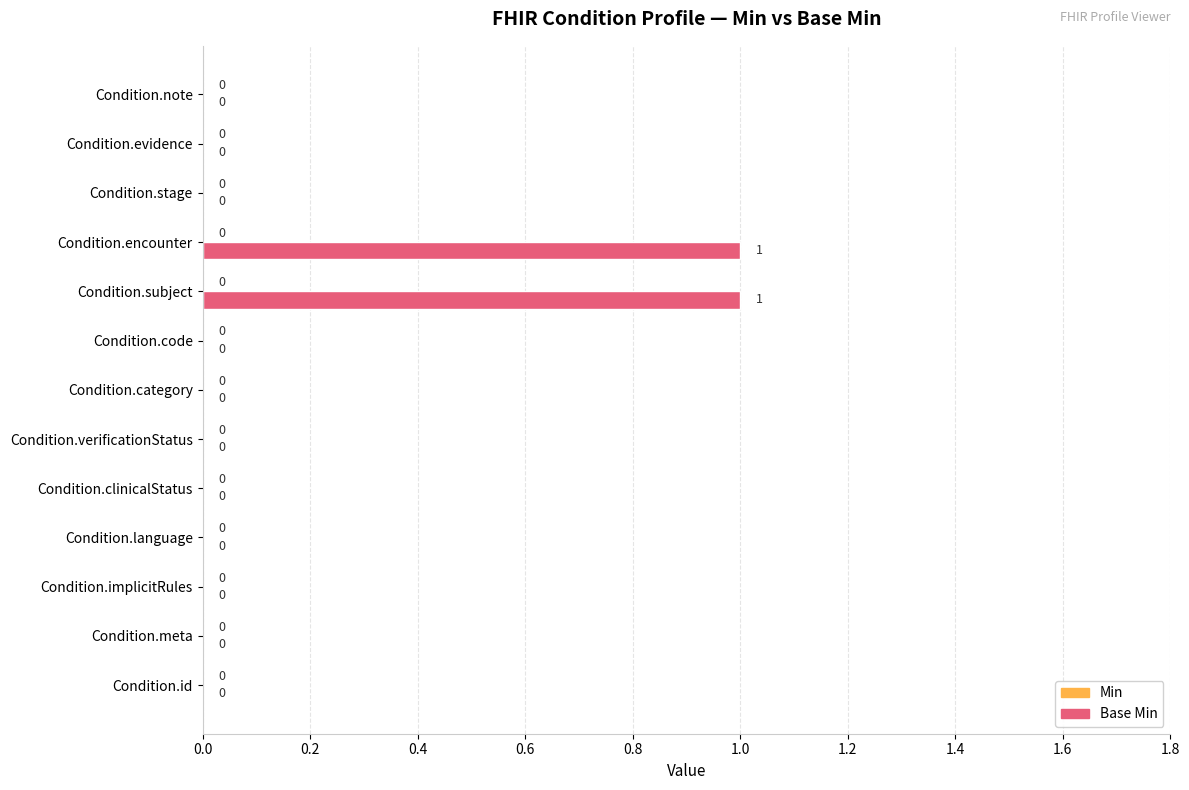

Is it true that the value at Condition.category is 0?

True